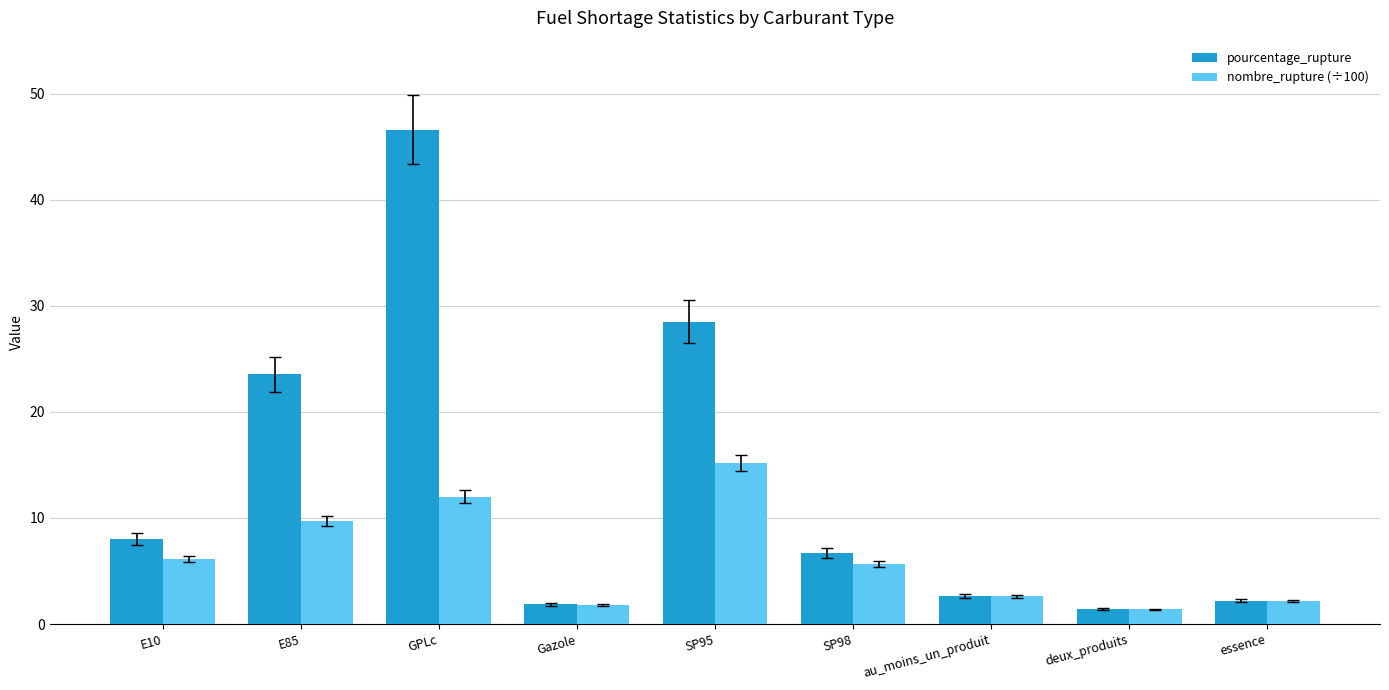

Rank the series by their maximum value, from highest to lowest.

pourcentage_rupture, nombre_rupture (÷100)